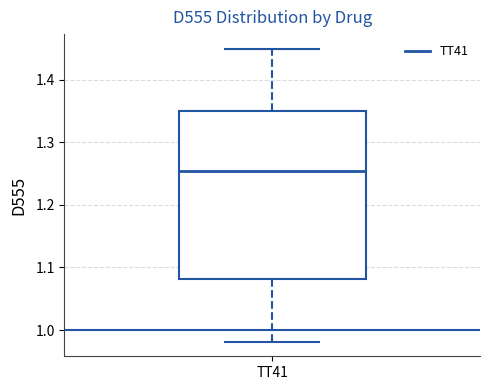

Where does the median line of the box for TT41 sit on the y-axis? The values are not printed on the chart, so give them approximately, as read against the axis.

1.25